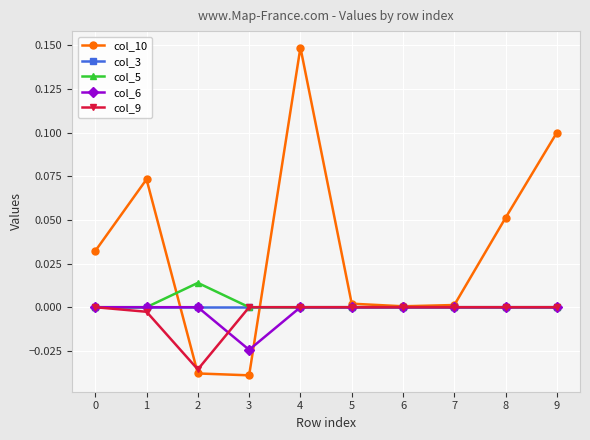

The col_6 series shows 0.0 at 9. True or false?

True